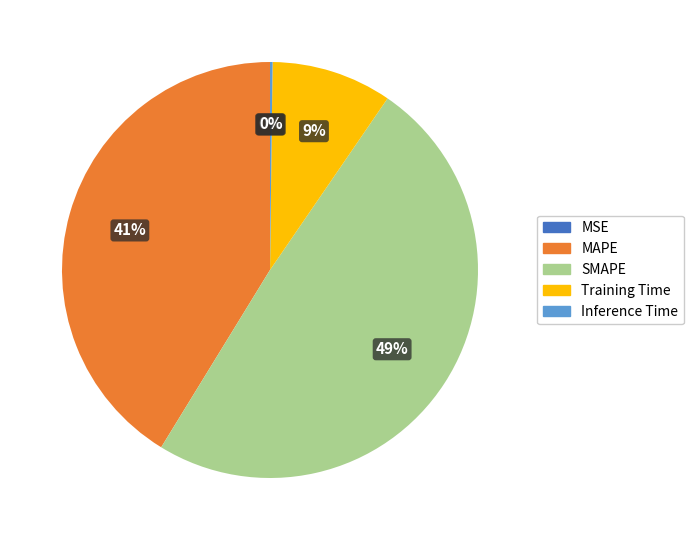

The SMAPE slice represents 38% of the pie. True or false?

False